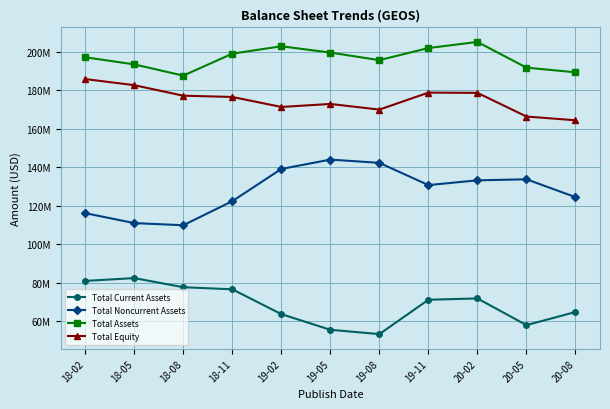

Which series has the widest spread of values?

Total Noncurrent Assets